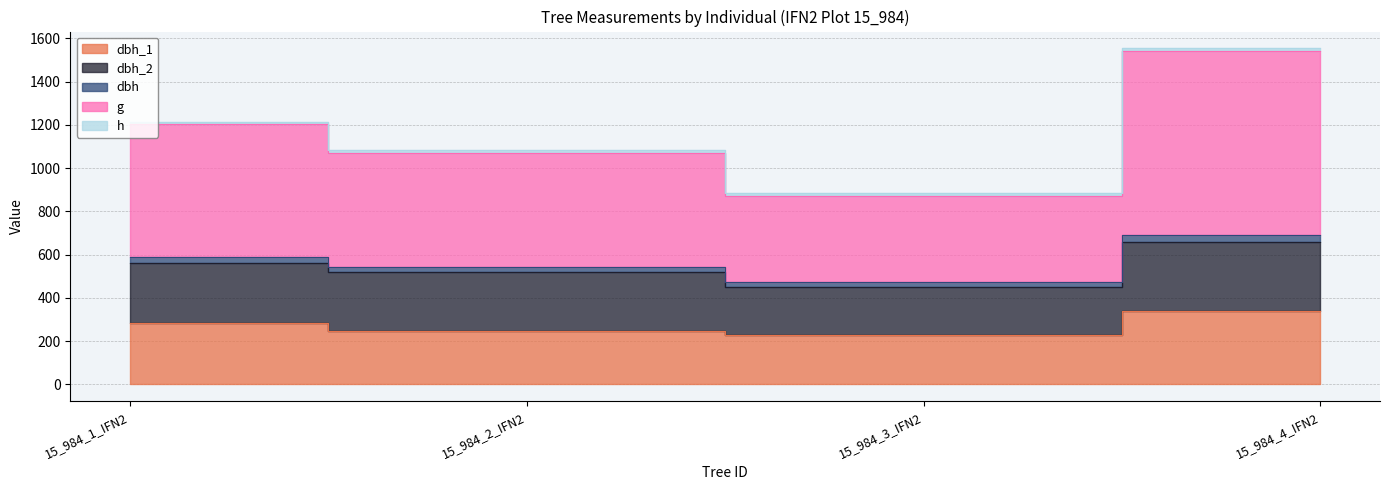

True or false: dbh and dbh_2 cross at least once.

False